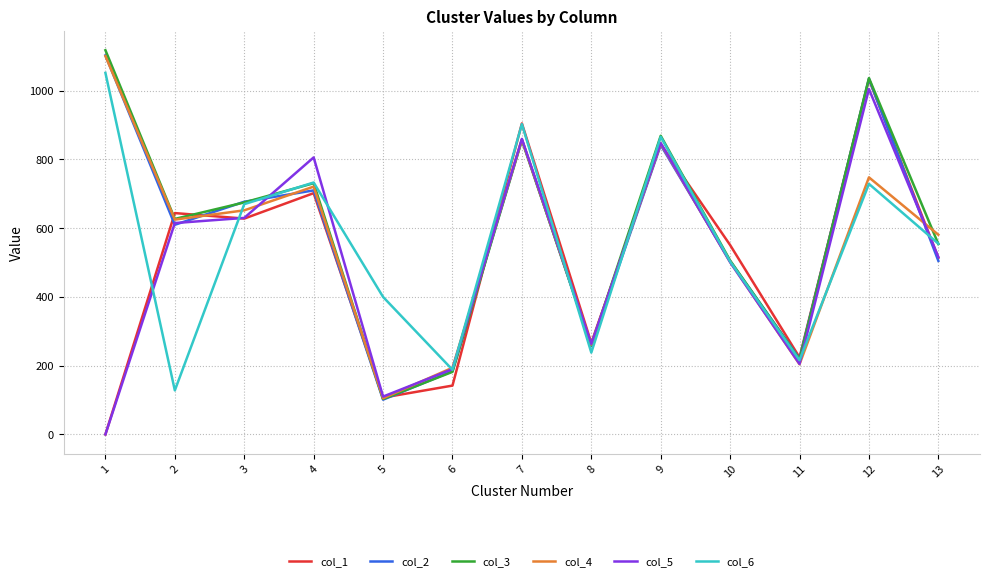

Which series changed the most between 6 and 12?

col_1